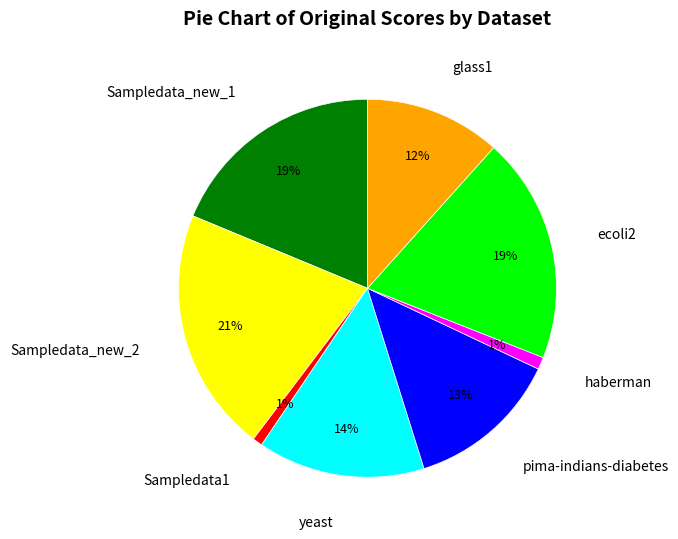

How many slices are in this pie chart?

8